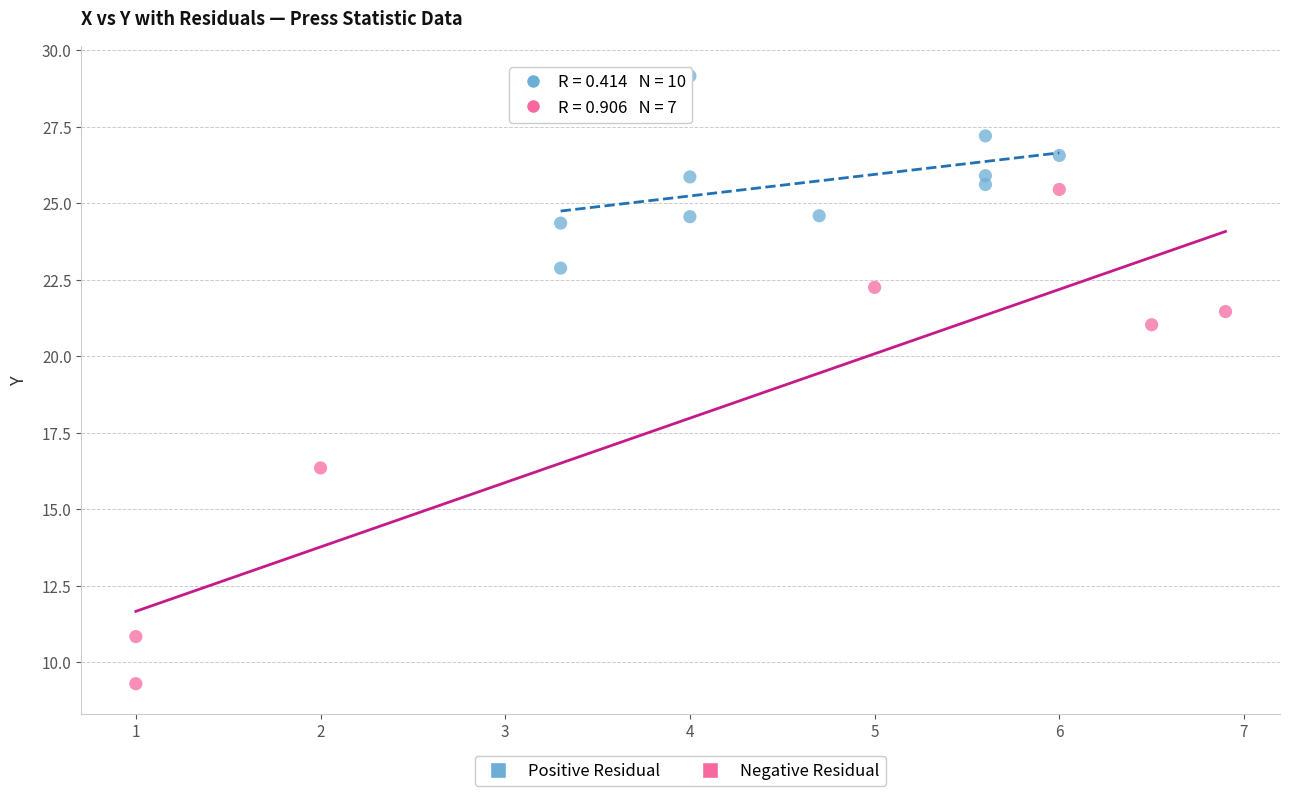

Which series reaches the minimum Y coordinate?

Negative Residual